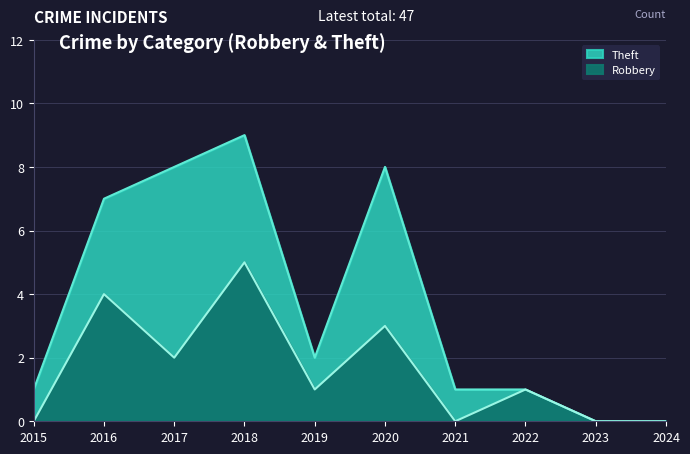

The value at 2019 is 1. True or false?

True